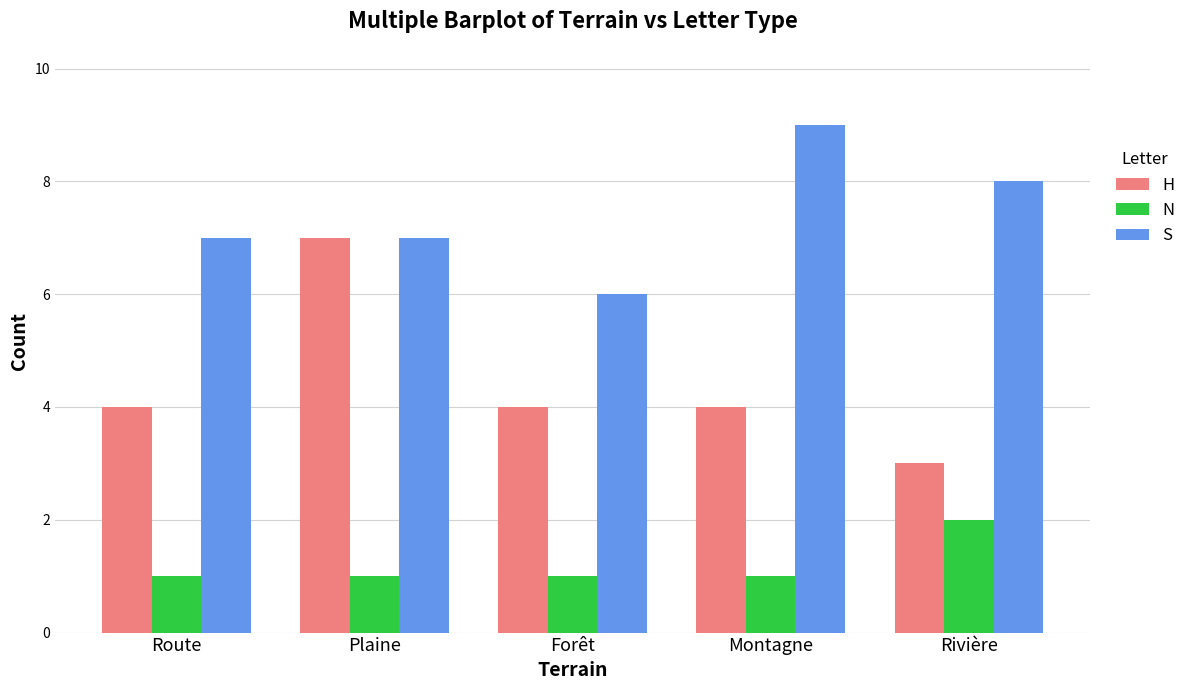

How many categories are shown in the chart?

5